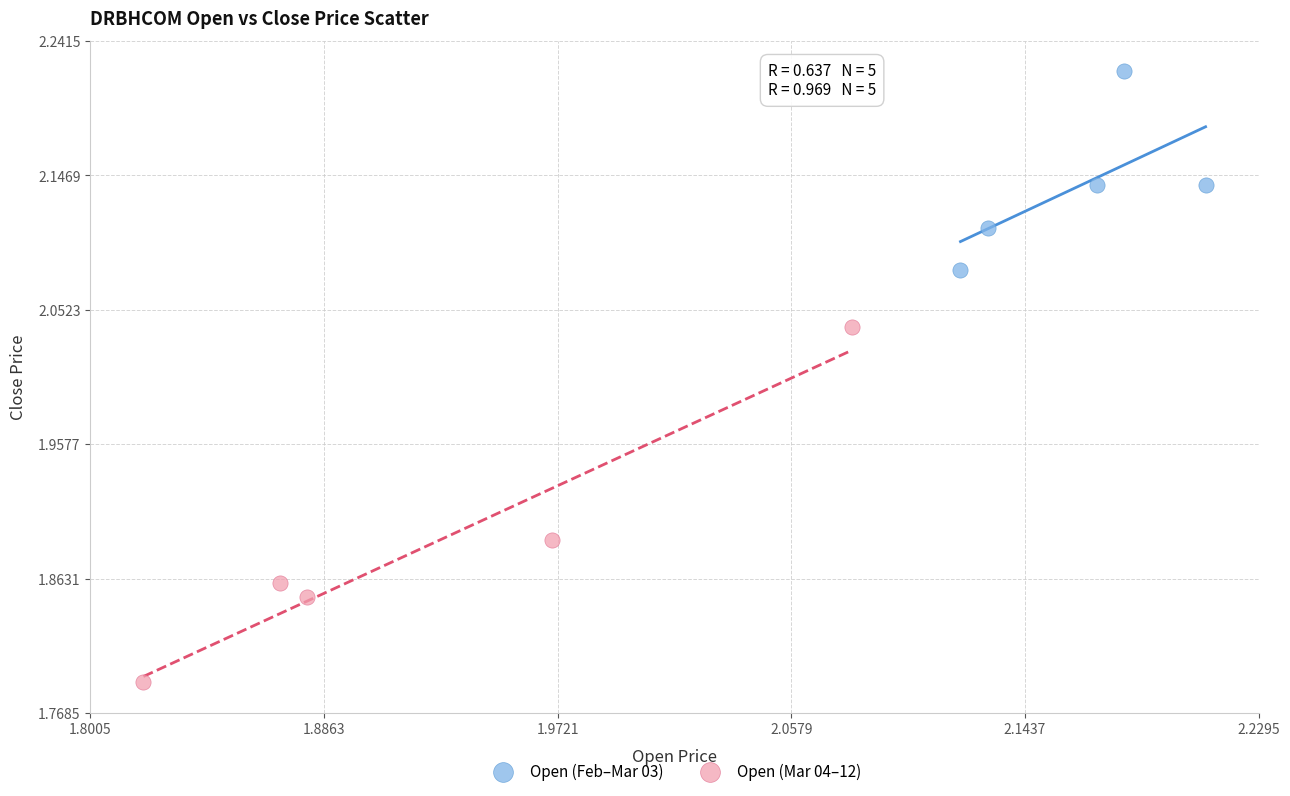

Which series contains the highest Y value?

Open (Feb–Mar 03)